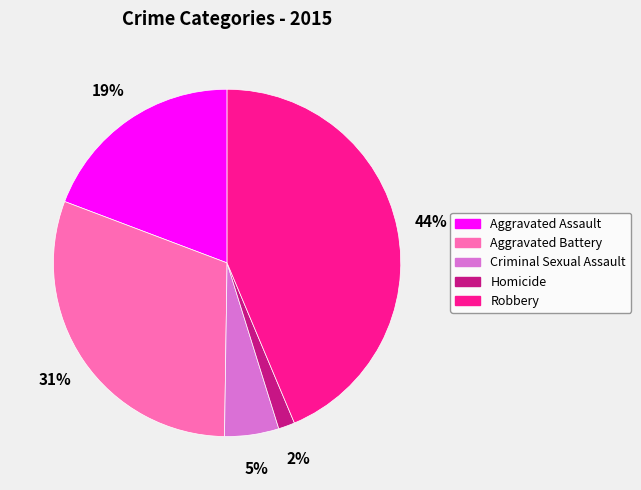

To the nearest percent, what is the average slice percentage?

20%